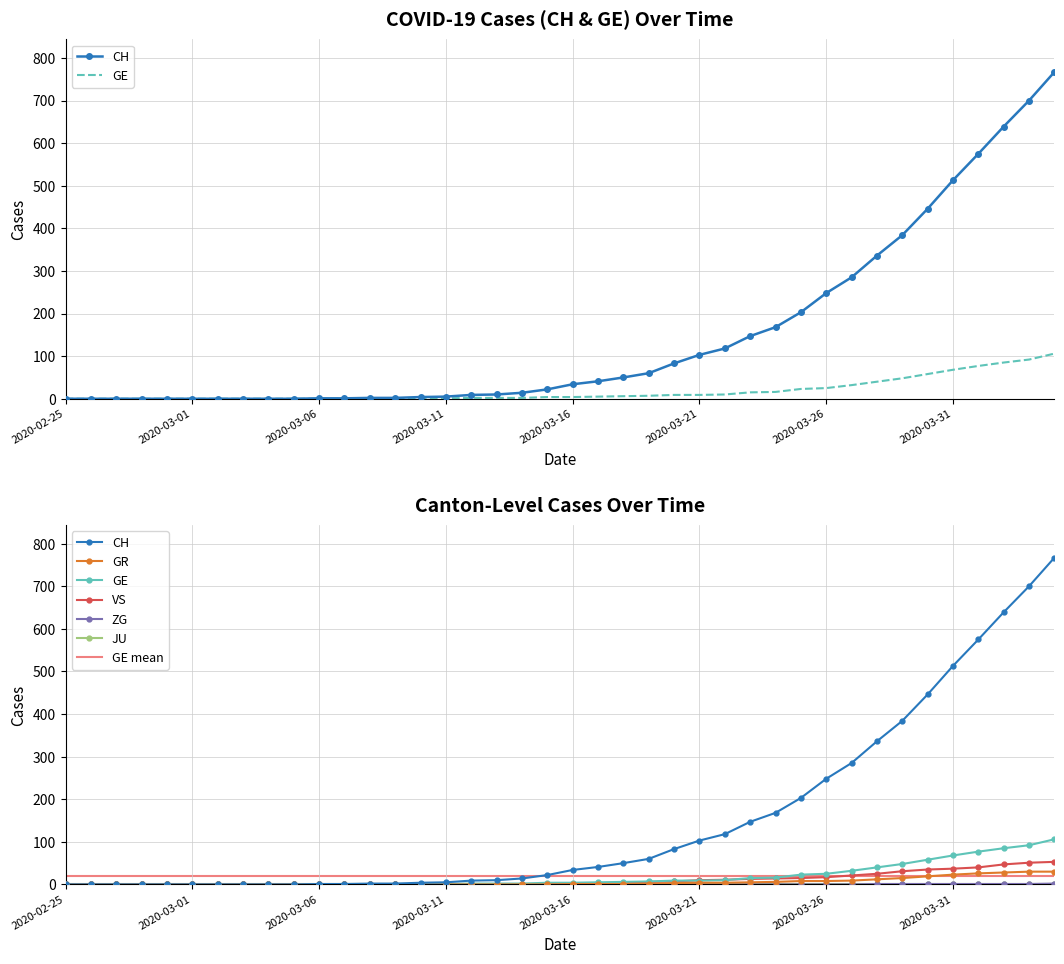

At which category is the sum across all series the highest?

2020-04-04